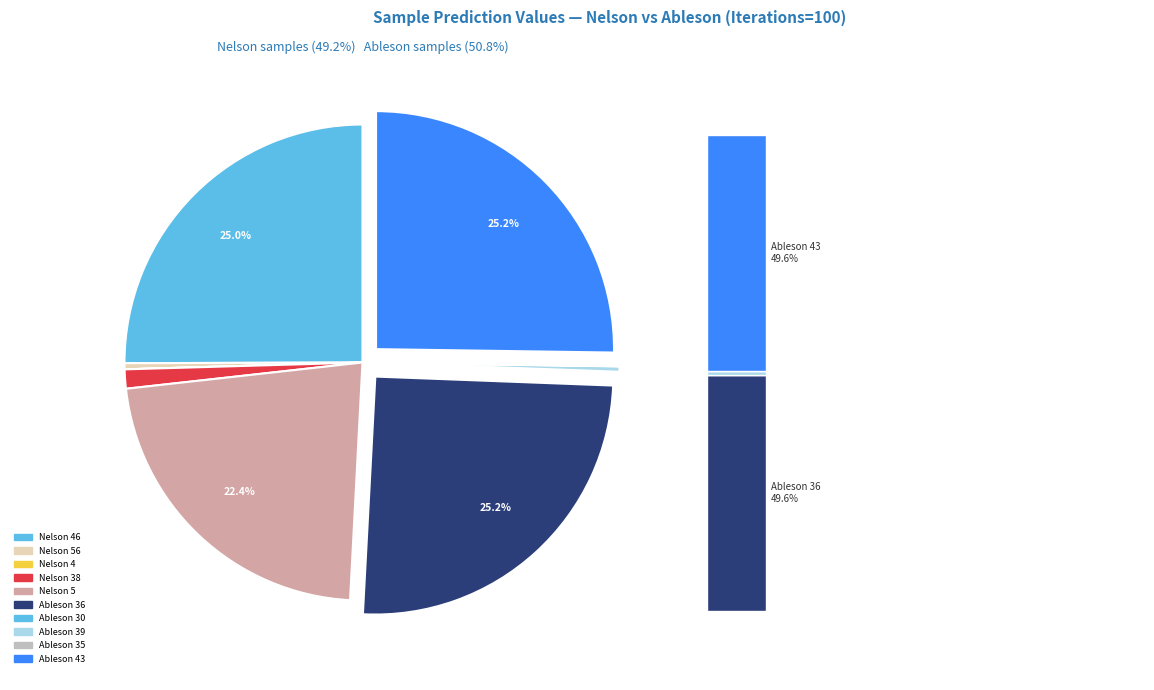

Count the number of slices in the pie.

10